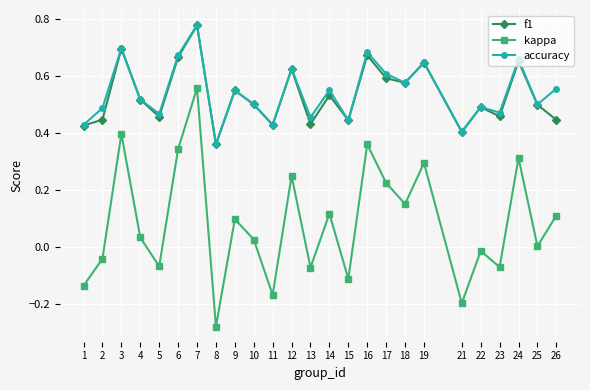

At which label does accuracy reach its peak?

7